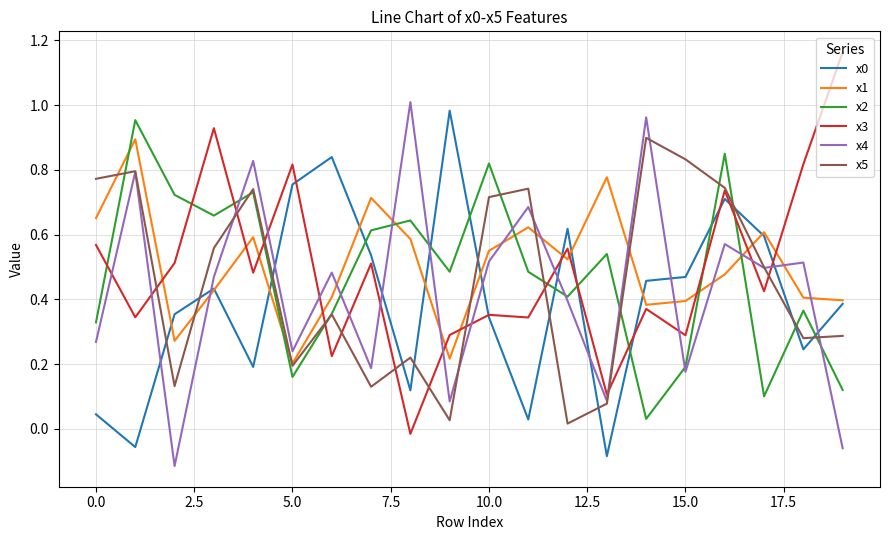

Which series ends up on top after the final intersection of x2 and x3?

x3